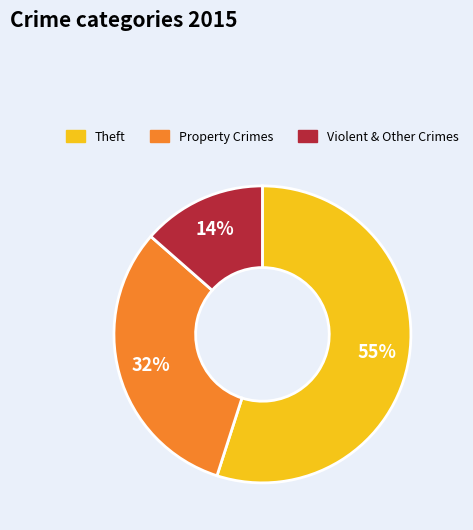

Does any single category account for the majority?

Yes